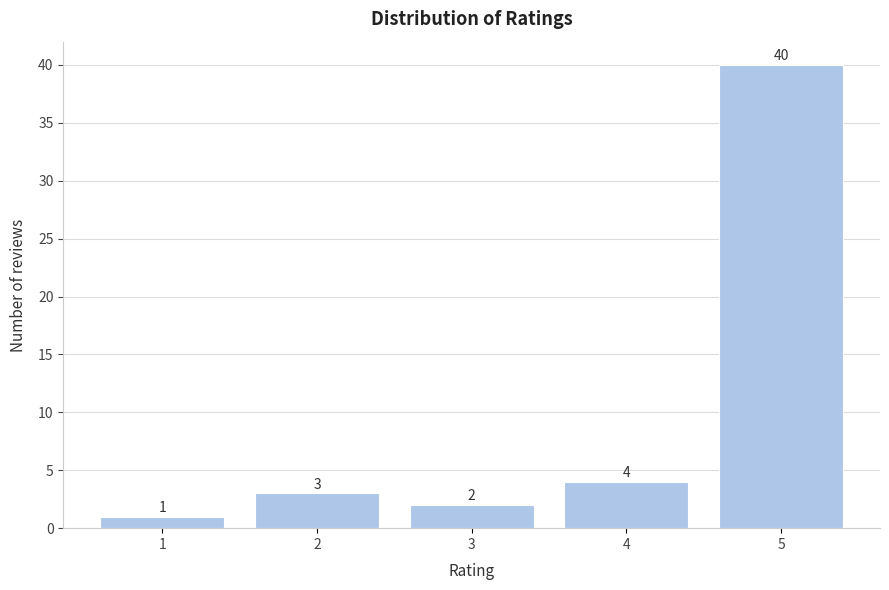

Reading left to right, extract all data points from this chart.

1=1	2=3	3=2	4=4	5=40